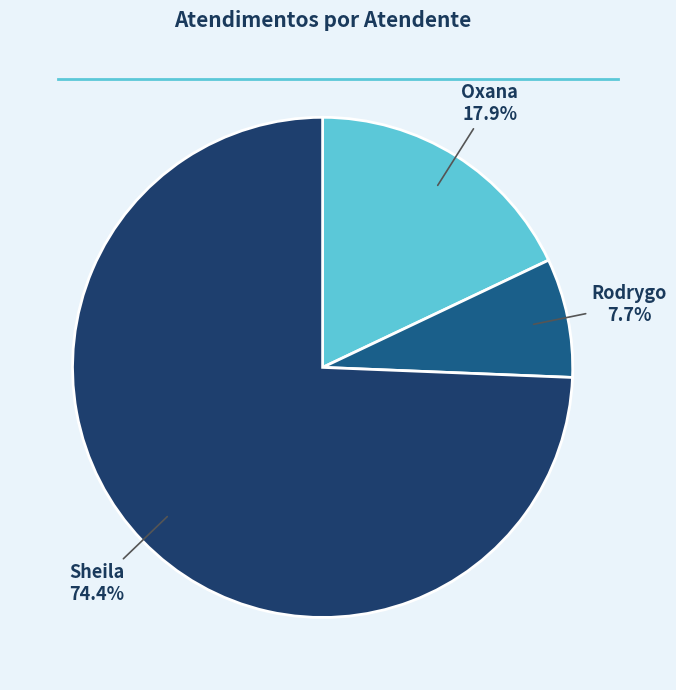

Is there a majority slice in this chart?

Yes